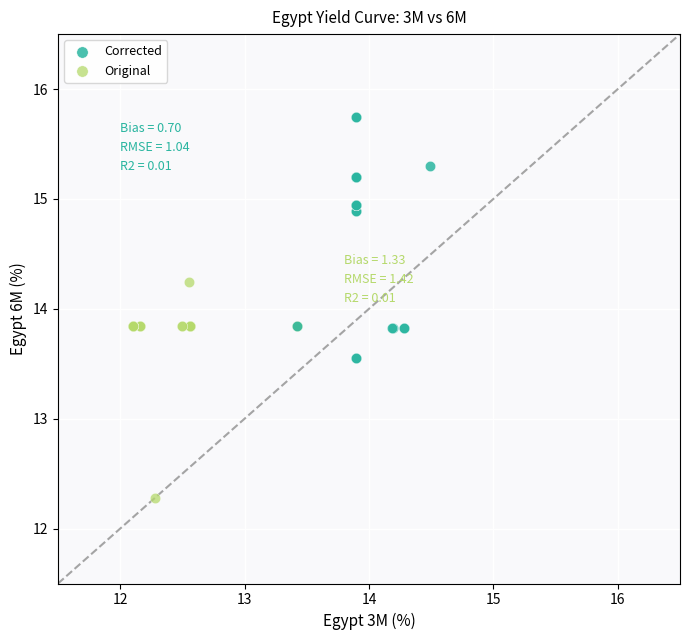

Which series reaches the minimum Y coordinate?

Original